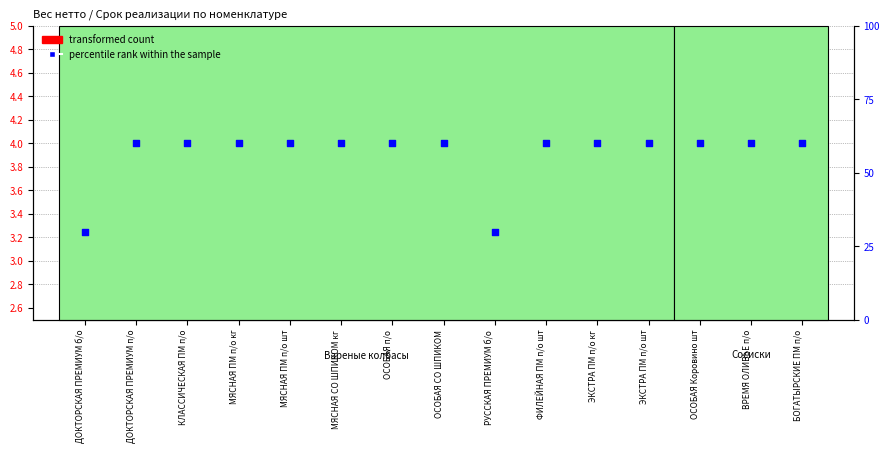

Which series has the widest spread of Y values?

percentile rank within the sample